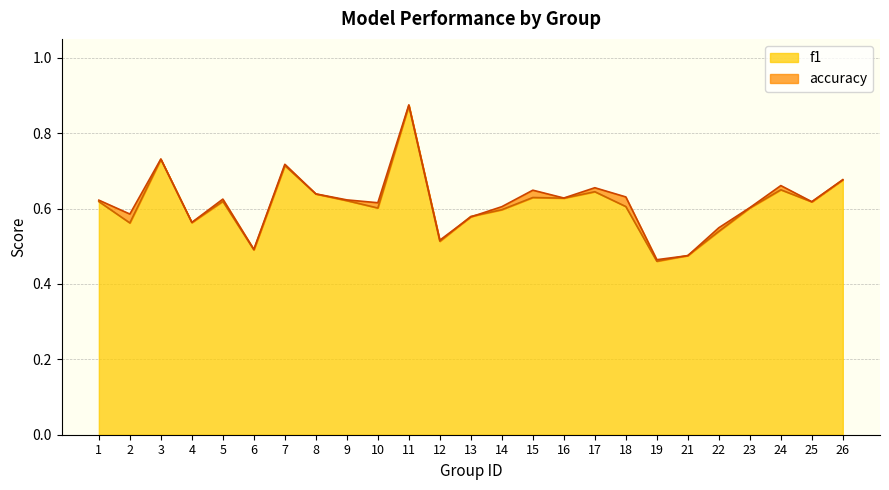

True or false: accuracy has a value of 0.2 at 18.

False